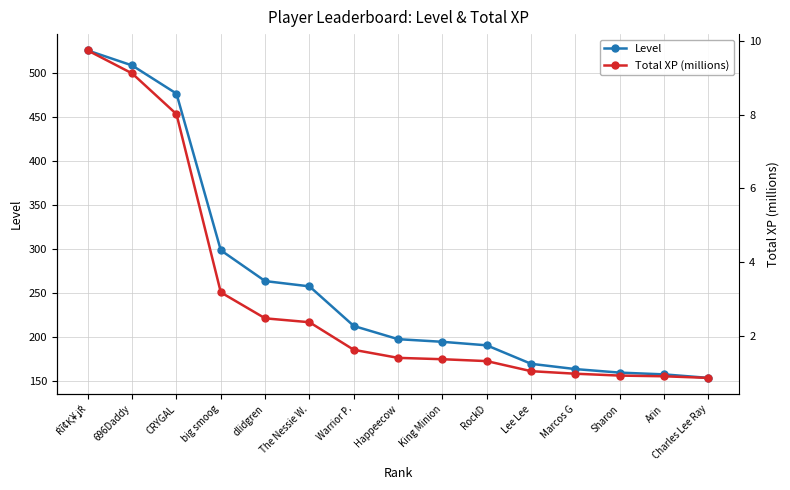

Rank the series by their maximum value, from lowest to highest.

Total XP (millions), Level